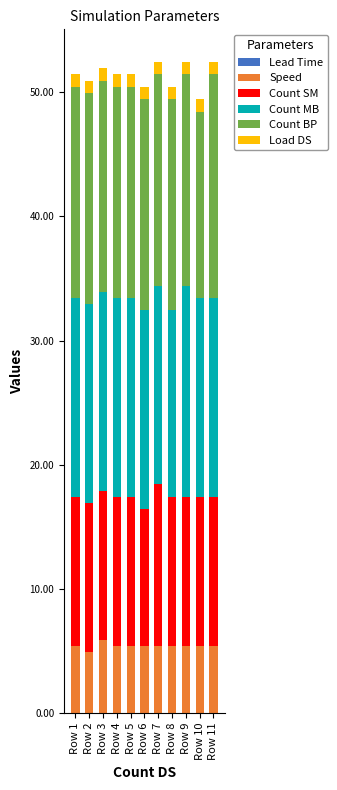

How many distinct data groups are displayed?

6